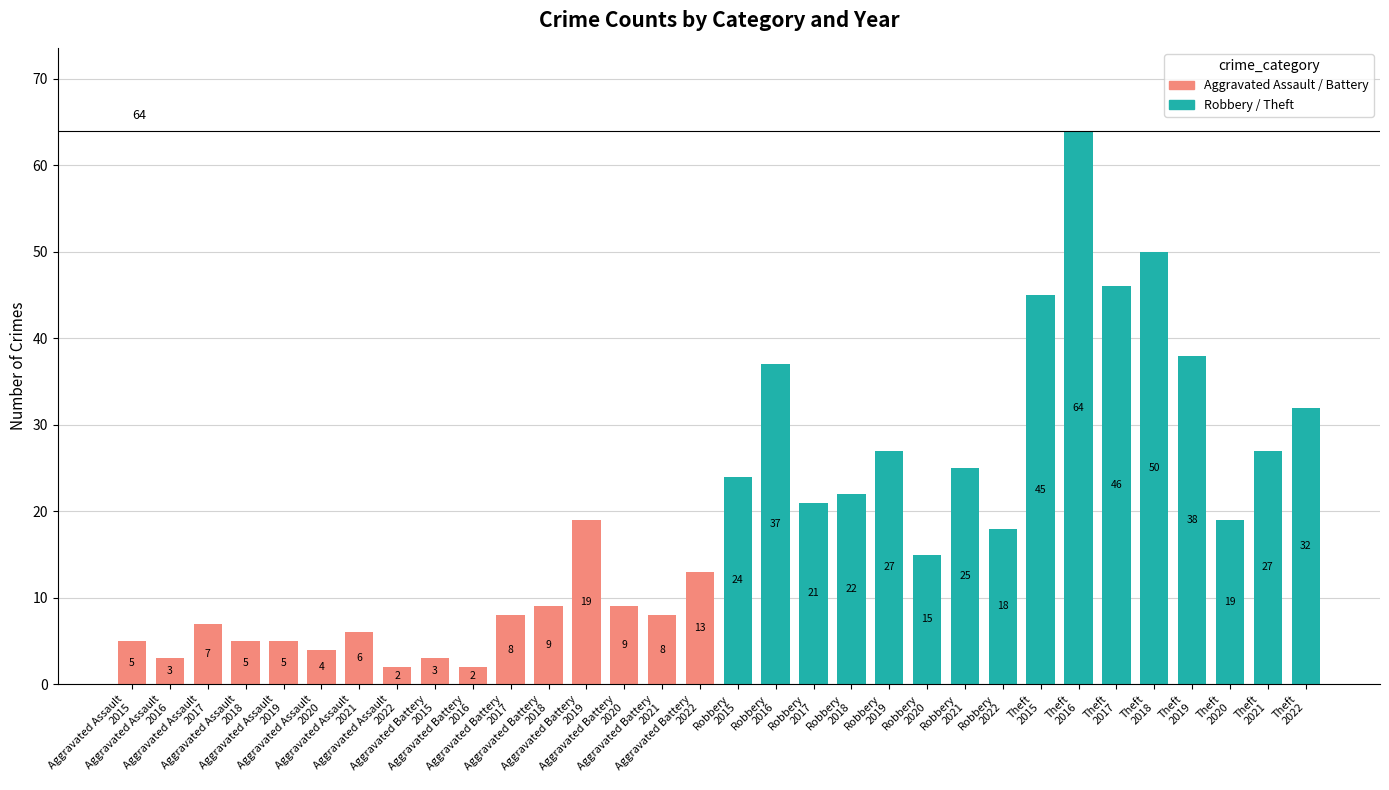

What is the greatest value displayed?

64